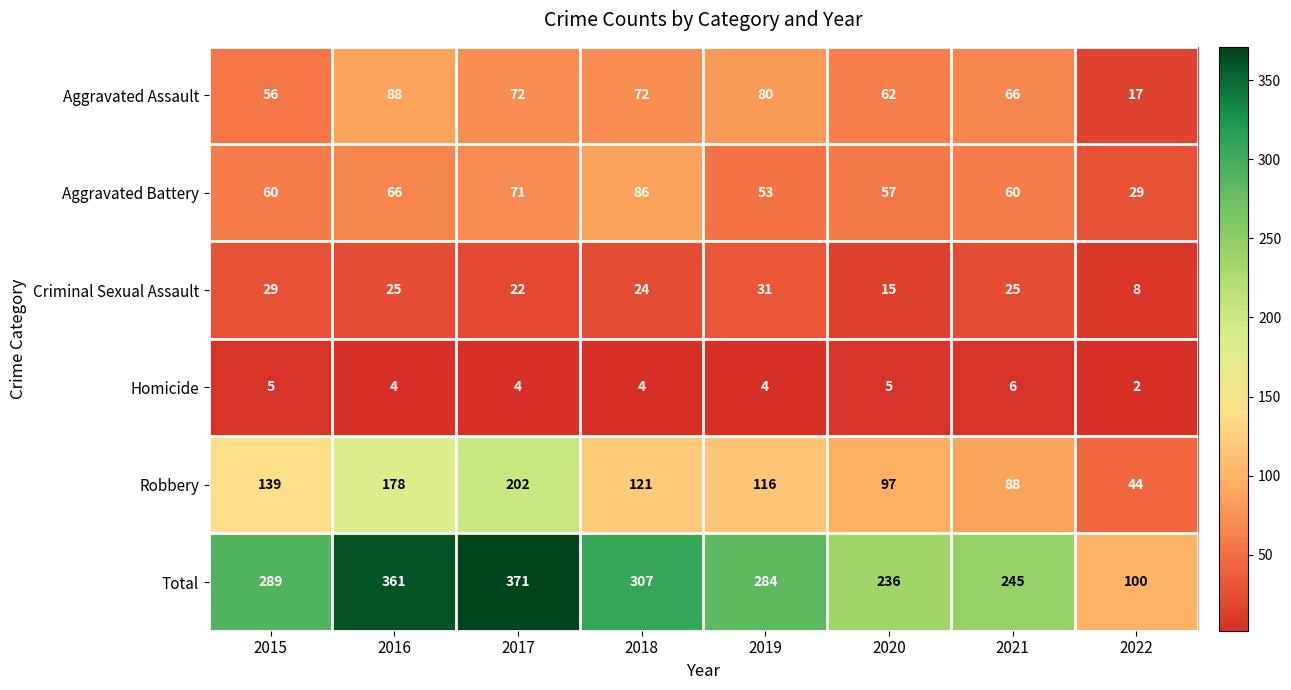

The value of Total at 2016 is 595. True or false?

False